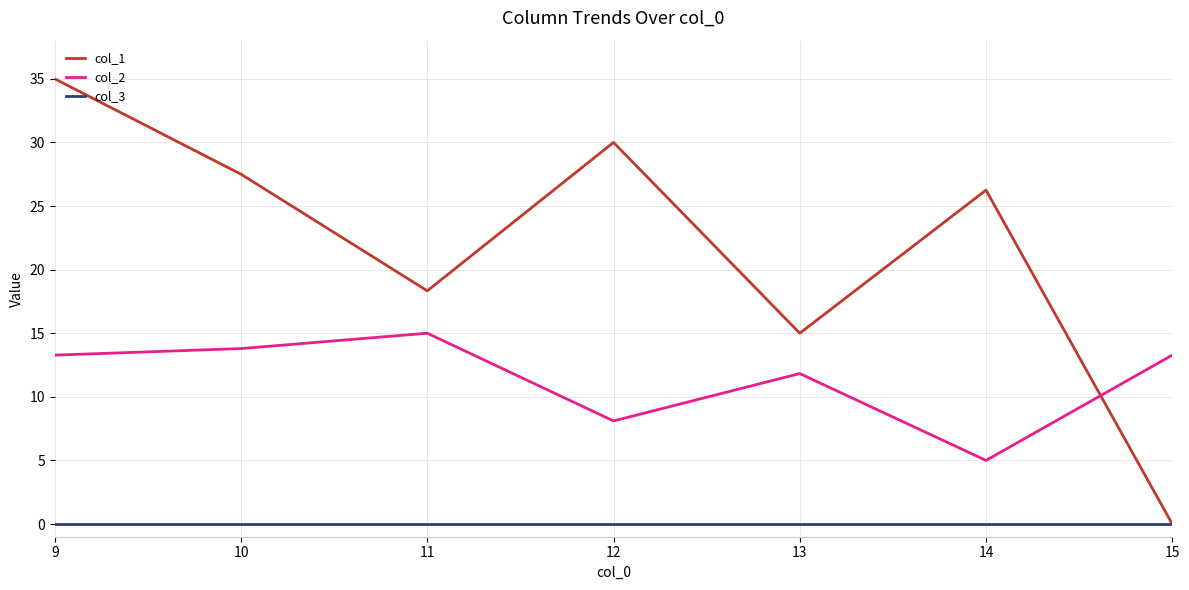

List the series in order of their peak value, lowest first.

col_3, col_2, col_1